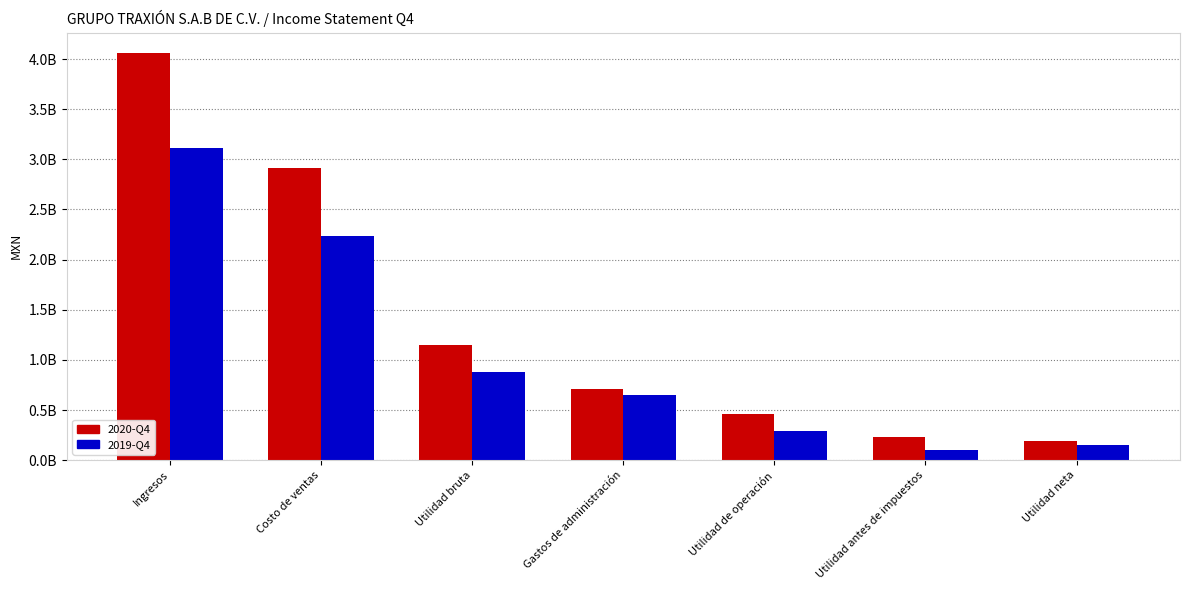

List the labels in order of 2020-Q4 value, smallest first.

Utilidad neta, Utilidad antes de impuestos, Utilidad de operación, Gastos de administración, Utilidad bruta, Costo de ventas, Ingresos